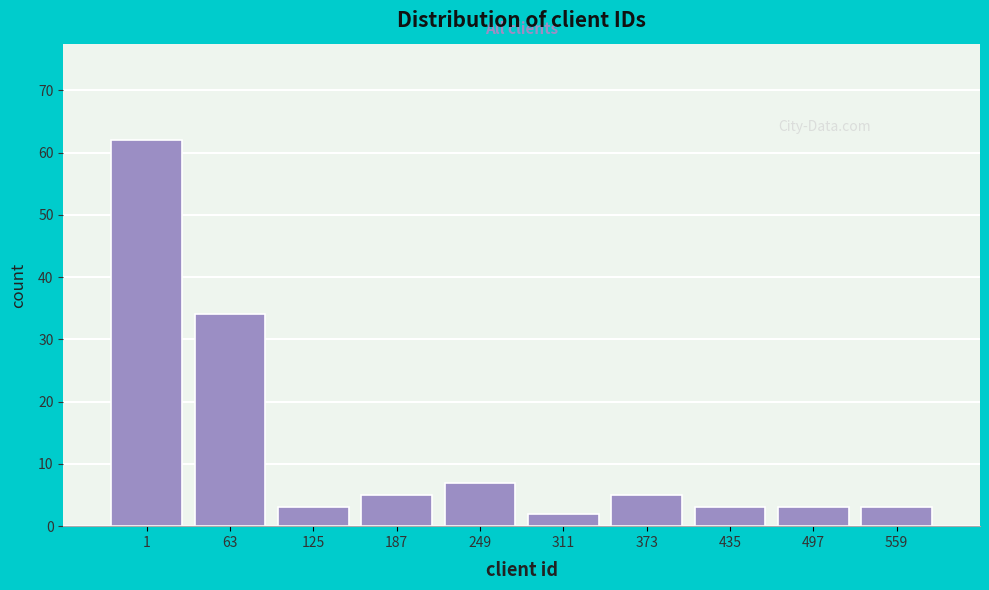

Reading right to left, extract all data points from this chart.

3	3	3	5	2	7	5	3	34	62